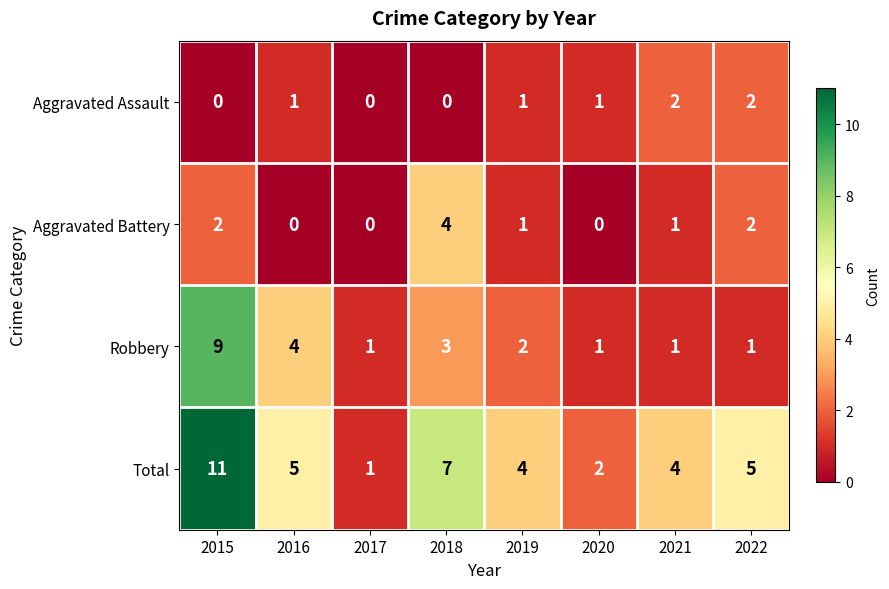

At which label does Robbery first exceed 2?

2015